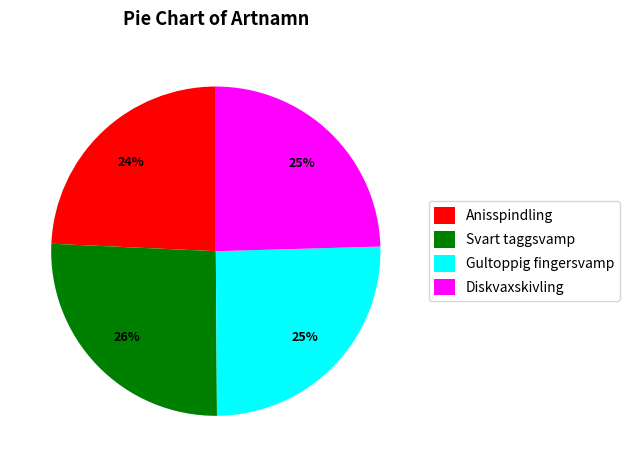

The Diskvaxskivling slice represents 25% of the pie. True or false?

True